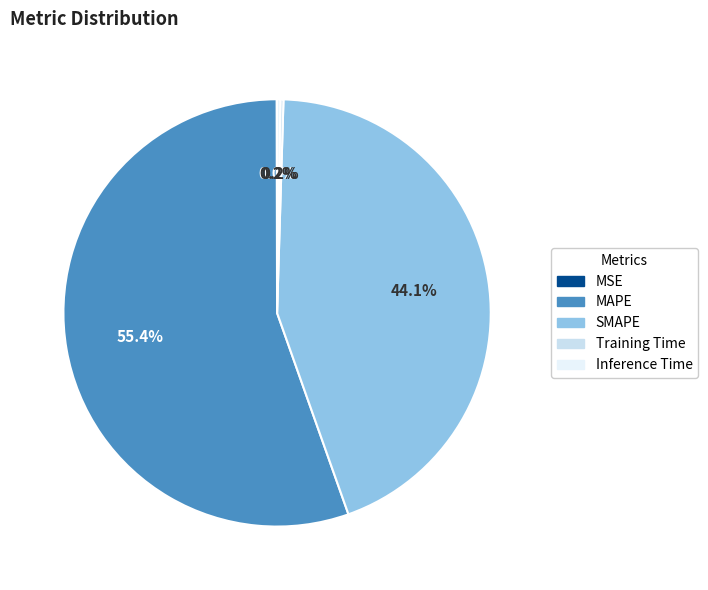

Count the number of slices in the pie.

5